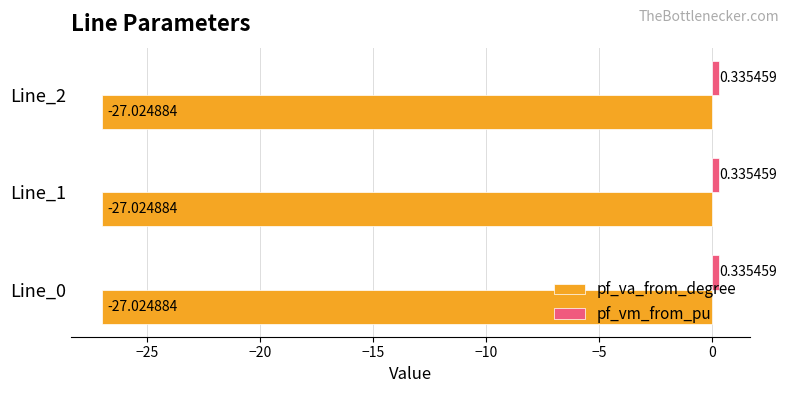

What is the minimum value shown in the chart?

-27.0